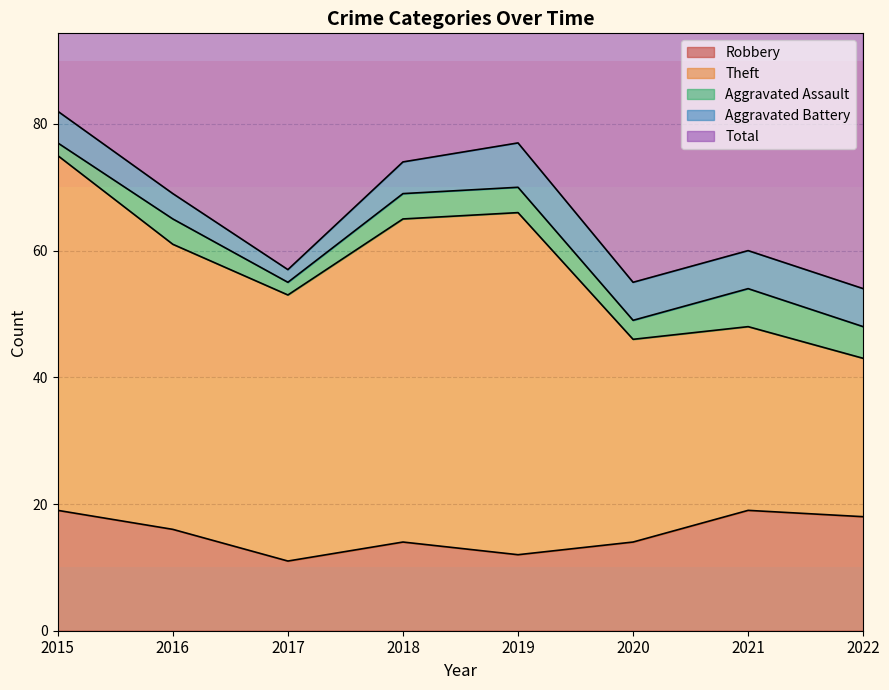

True or false: Aggravated Battery and Total cross at least once.

False